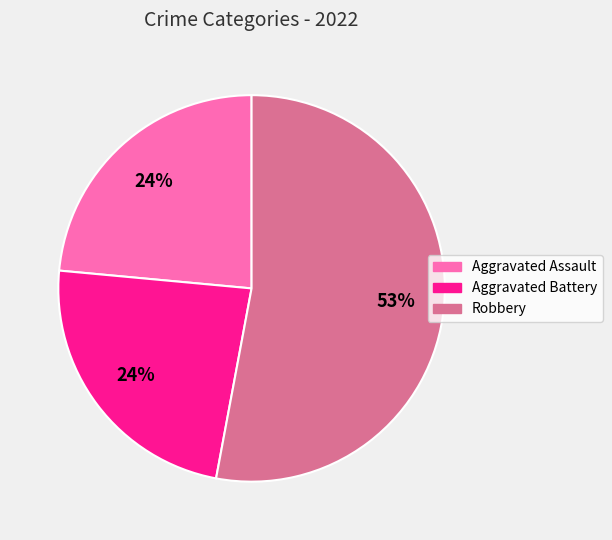

Count the number of slices in the pie.

3